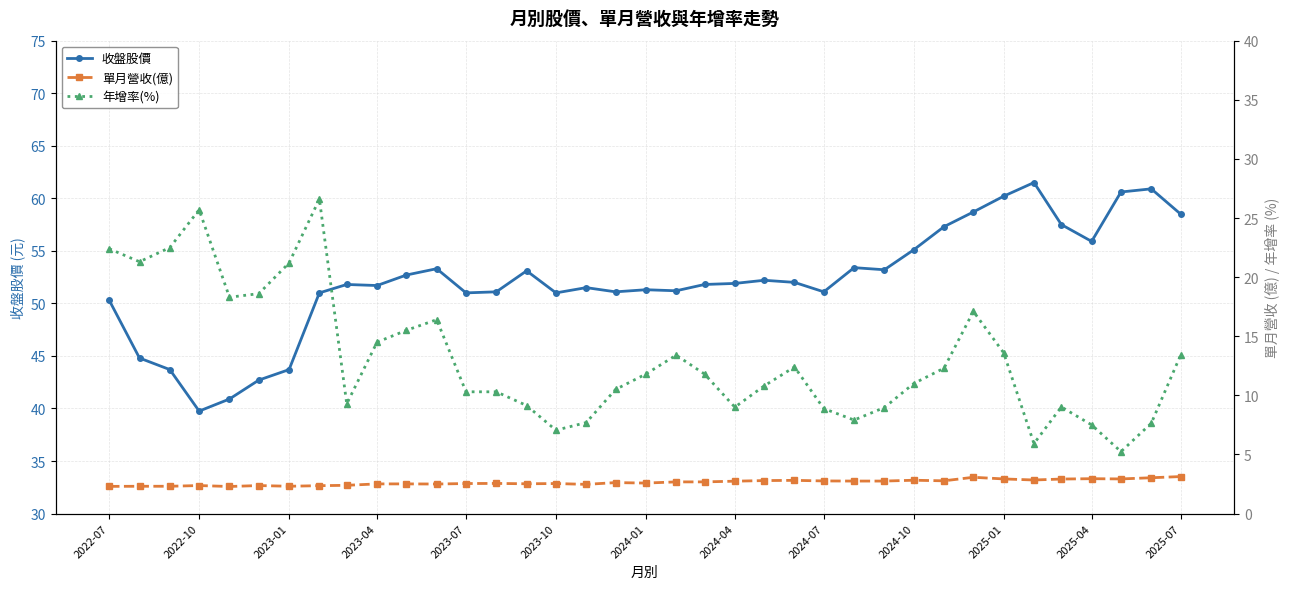

At which category does 收盤股價 reach its first local valley?

2022-10